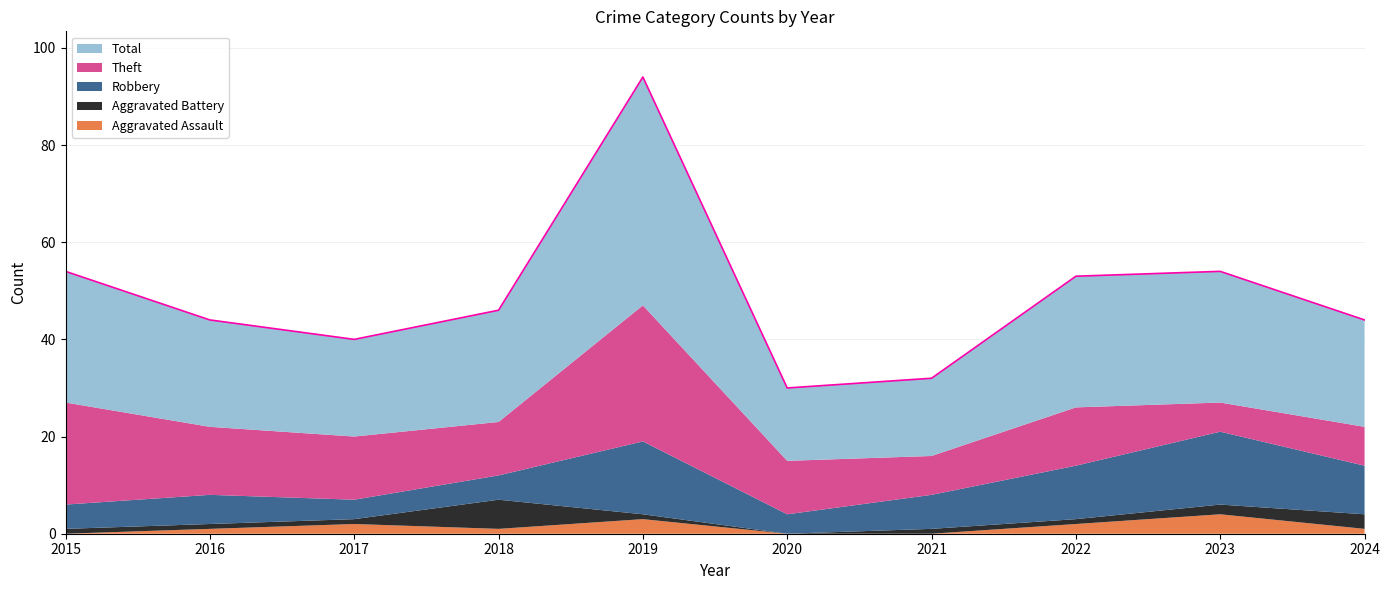

Which series changed the most between 2017 and 2020?

Total